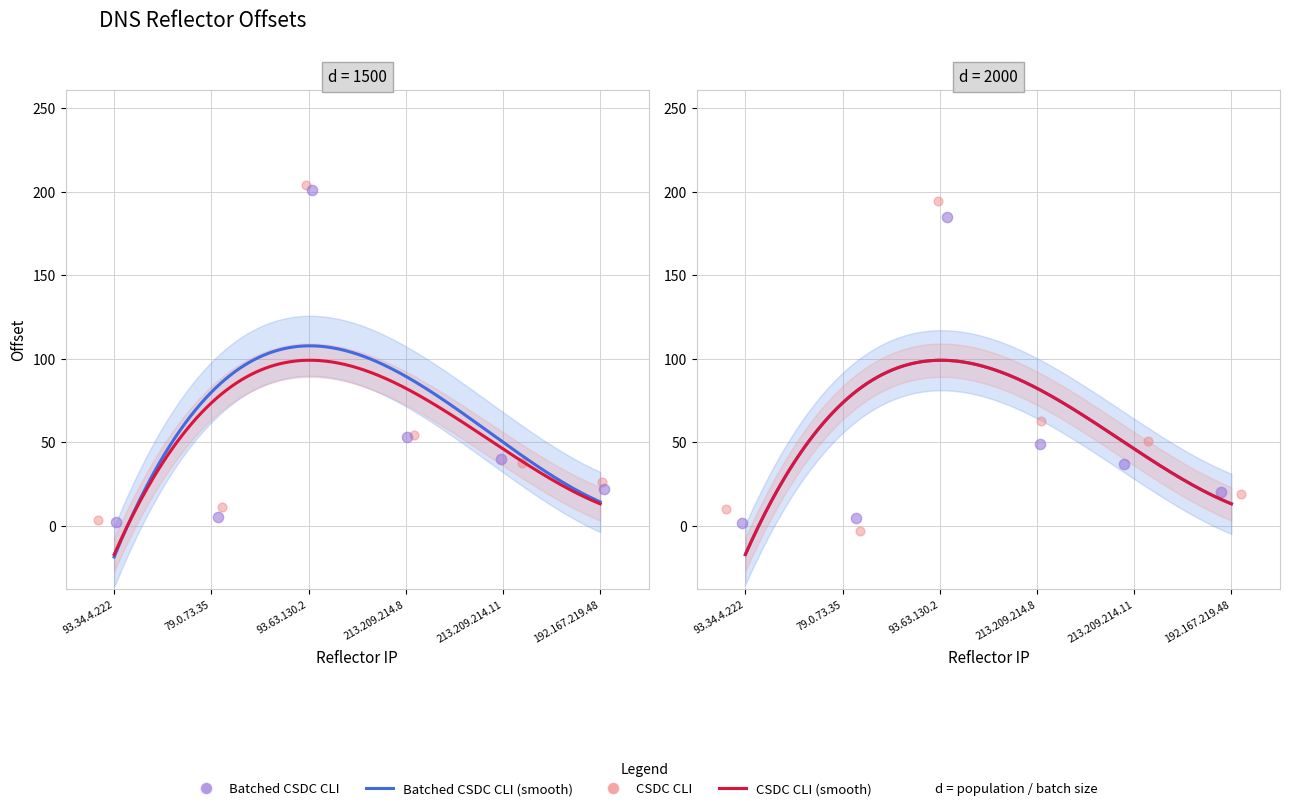

What is the change in value from 93.63.130.2 to 213.209.214.8?

-136.2